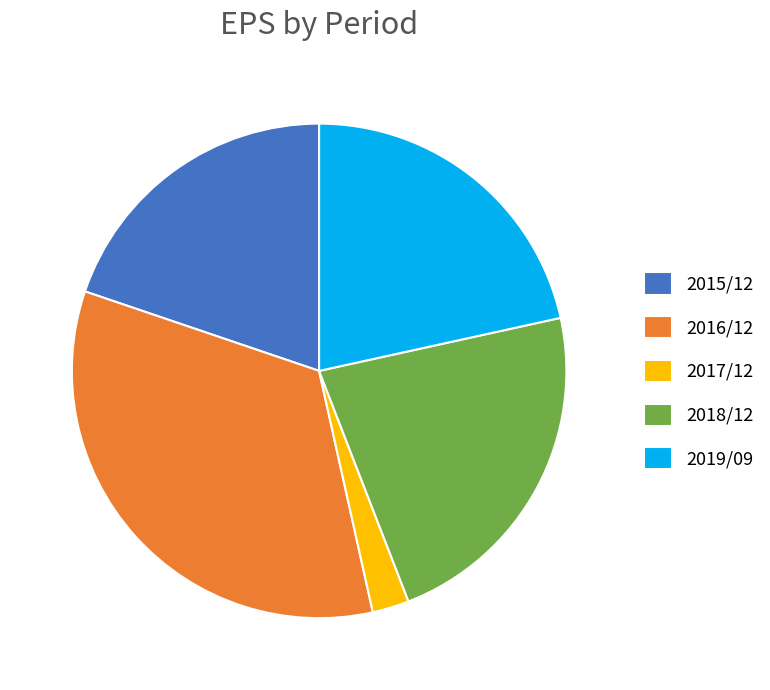

The 2016/12 slice represents 44% of the pie. True or false?

False